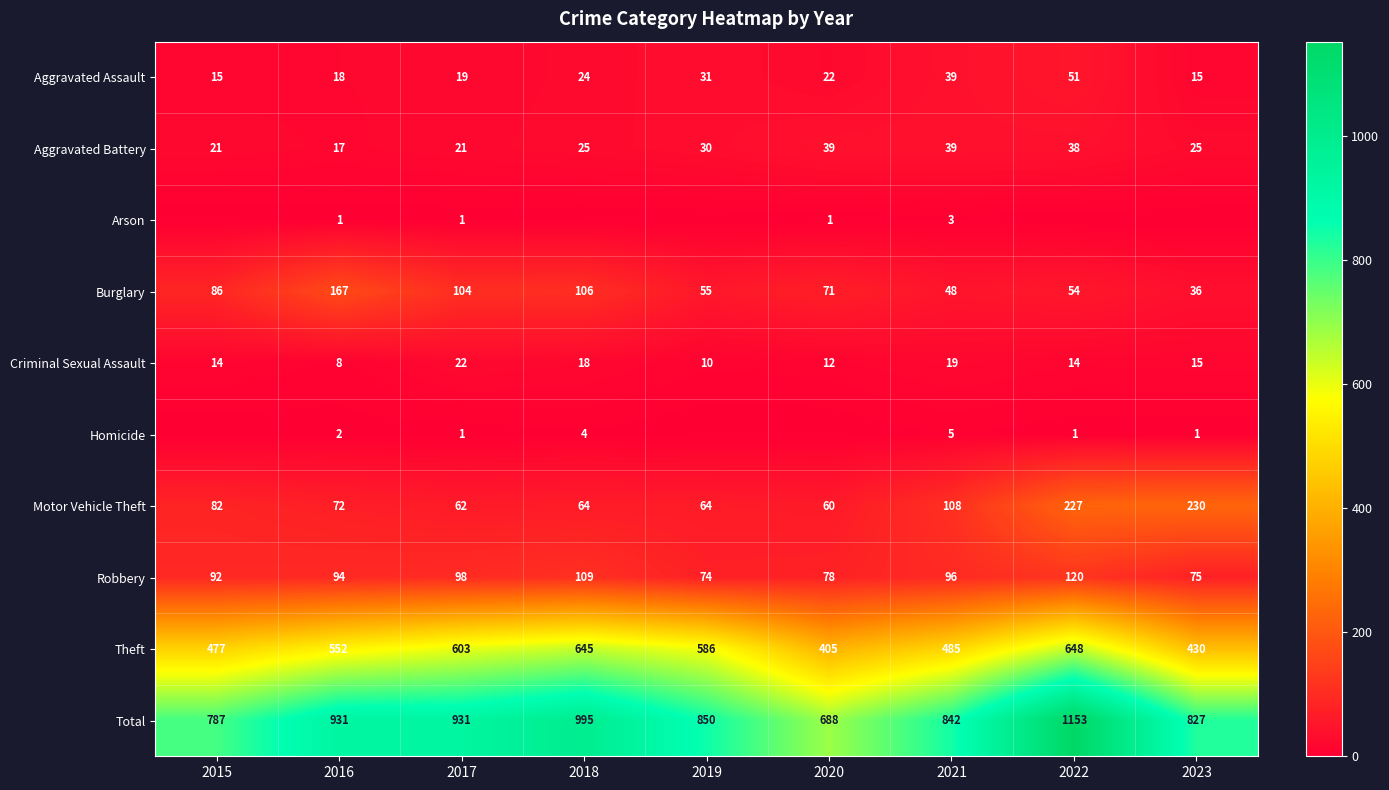

What is the difference between the Aggravated Assault values at 2021 and 2022?

12